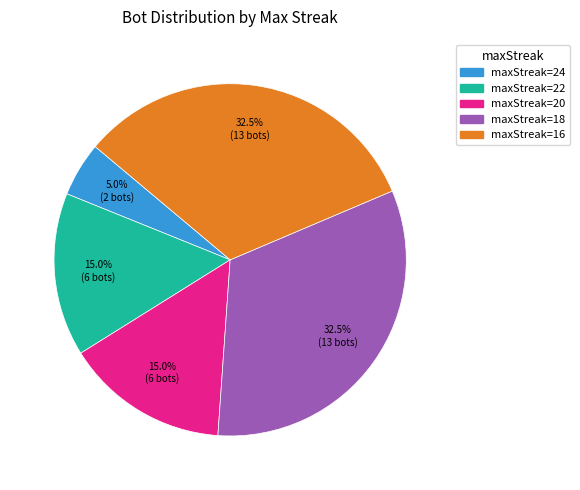

Is there any slice that represents more than half of the pie?

No